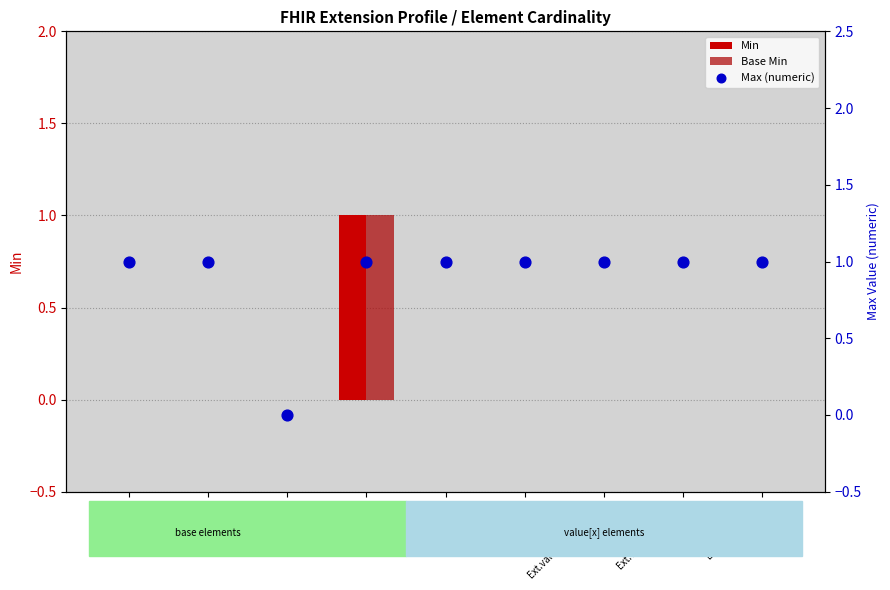

Which series reaches the maximum Y coordinate?

Min